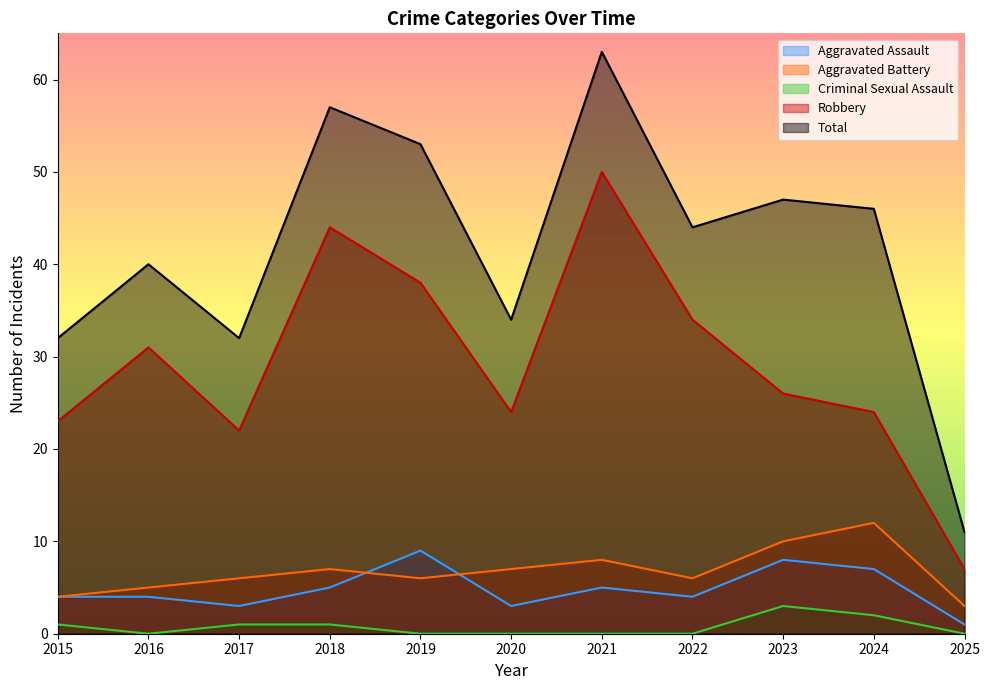

What is the spread (max minus min) of values at 2018?

56